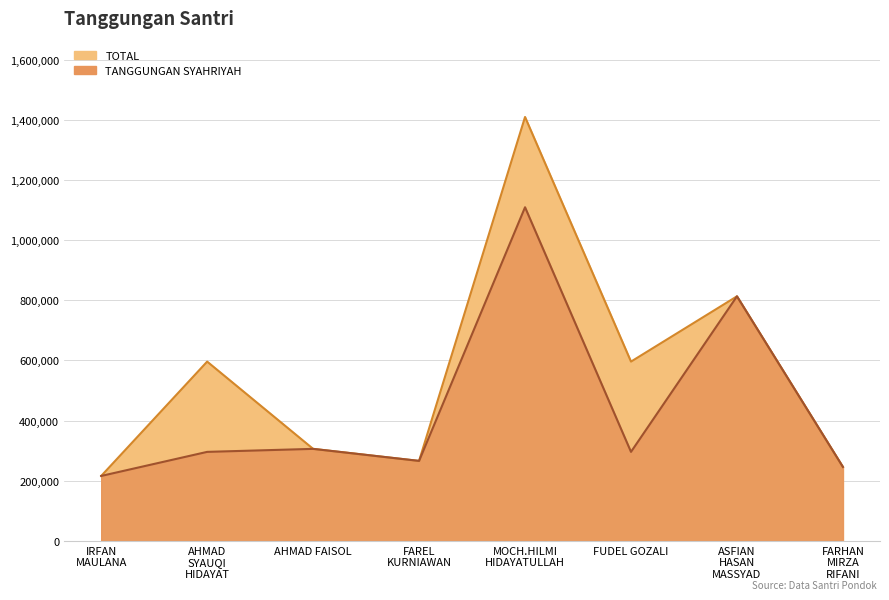

Which series has the largest range (max minus min)?

TOTAL